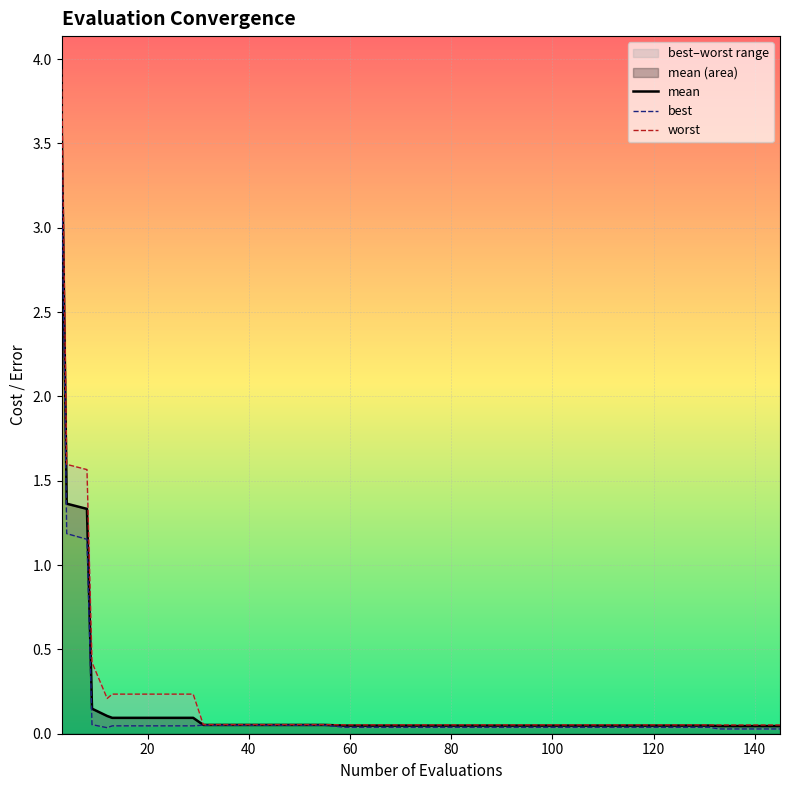

Which series has the widest spread of values?

worst